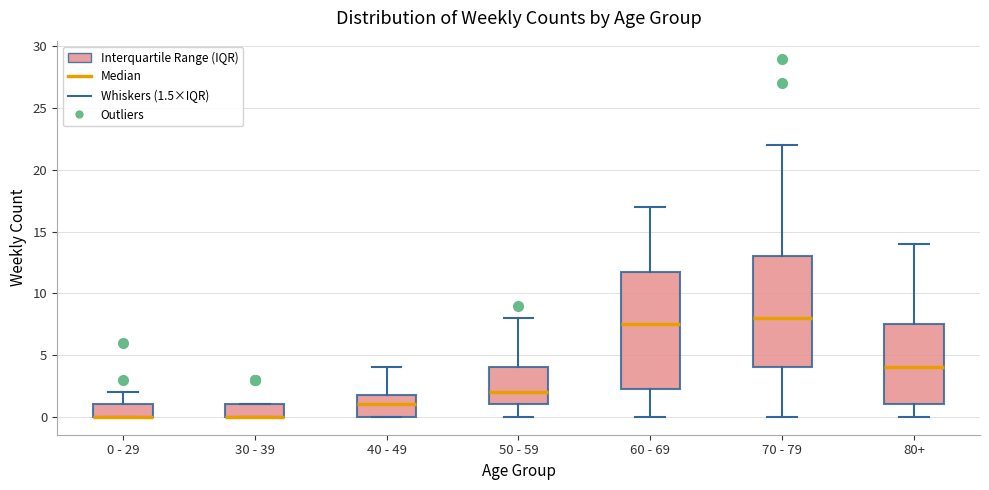

Comparing the boxes themselves (not the whiskers), which one is the tallest?

60 - 69